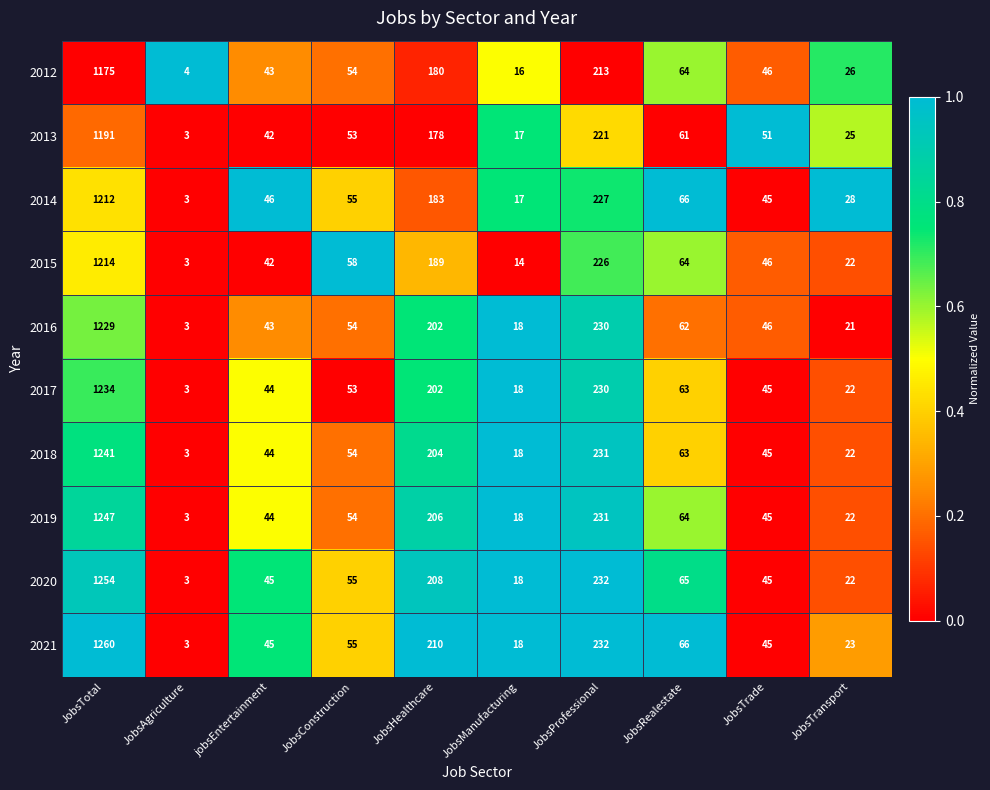

What is the difference between the second highest and minimum values in the 2018 series?

228